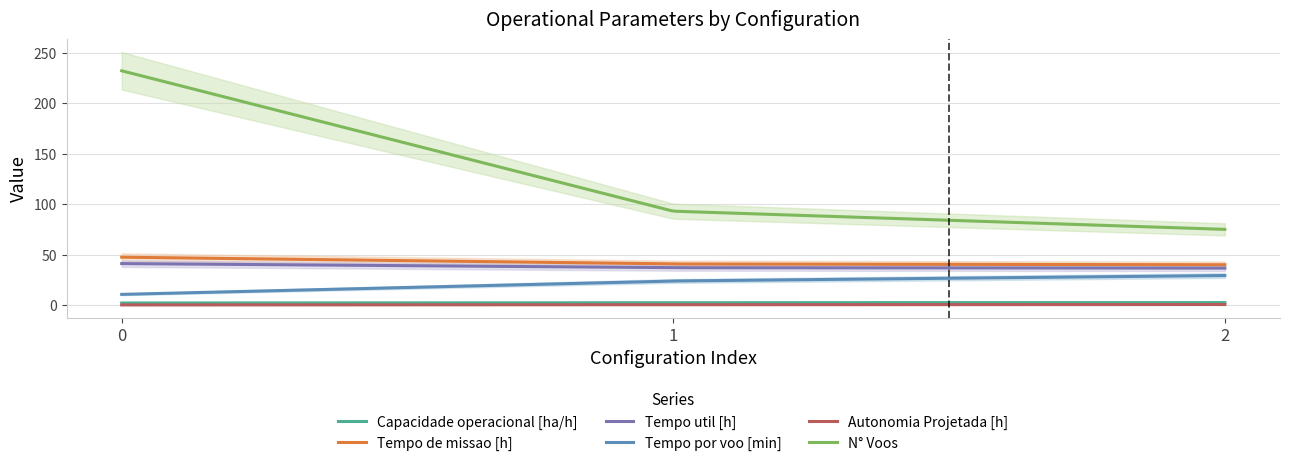

What is the value of the Tempo util [h] point at the 3rd from the left?

36.6